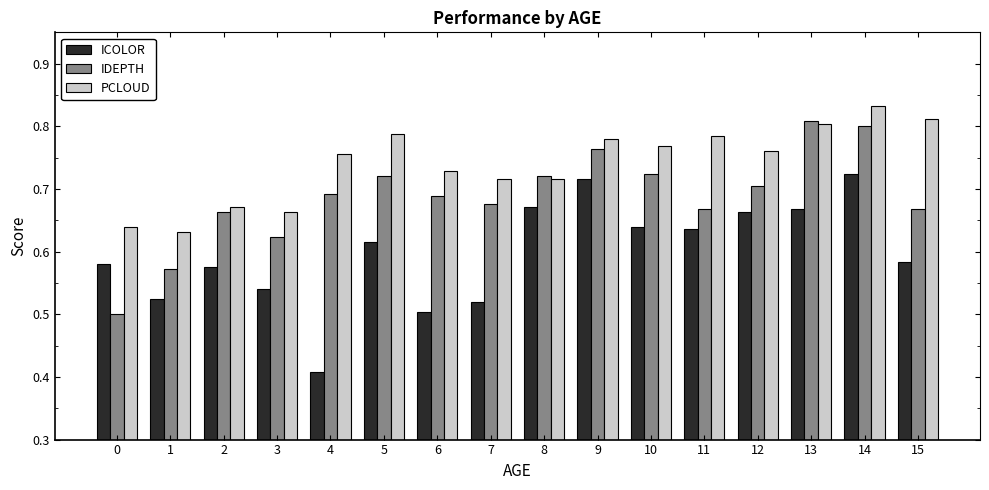

What is the sum of the PCLOUD values at 10 and 6?

1.5